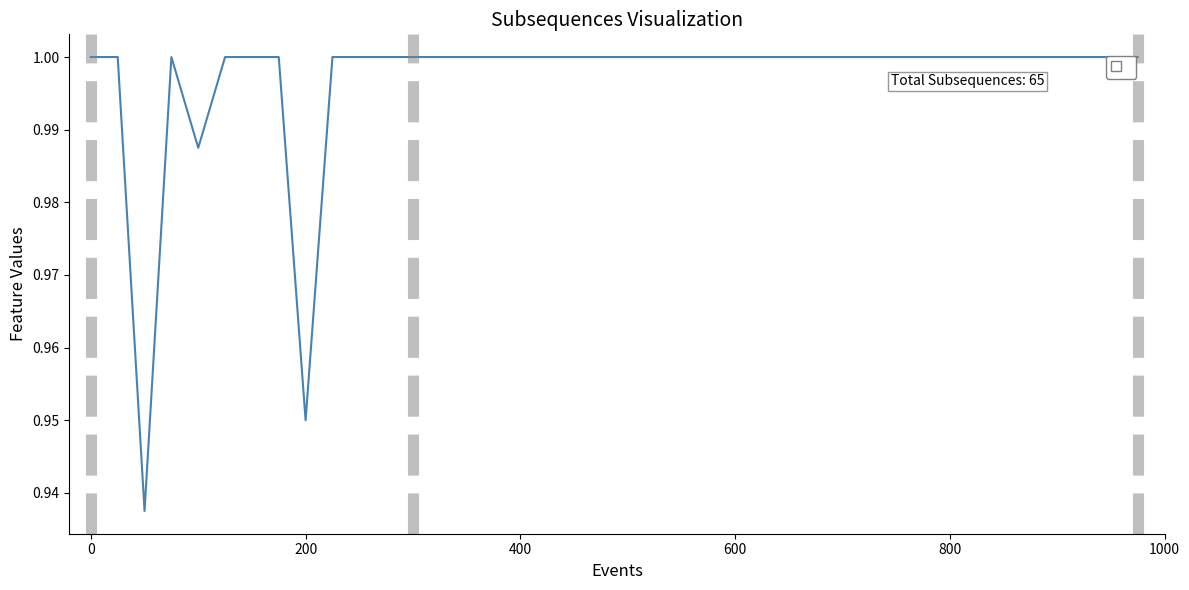

How many lines are shown in the chart?

1